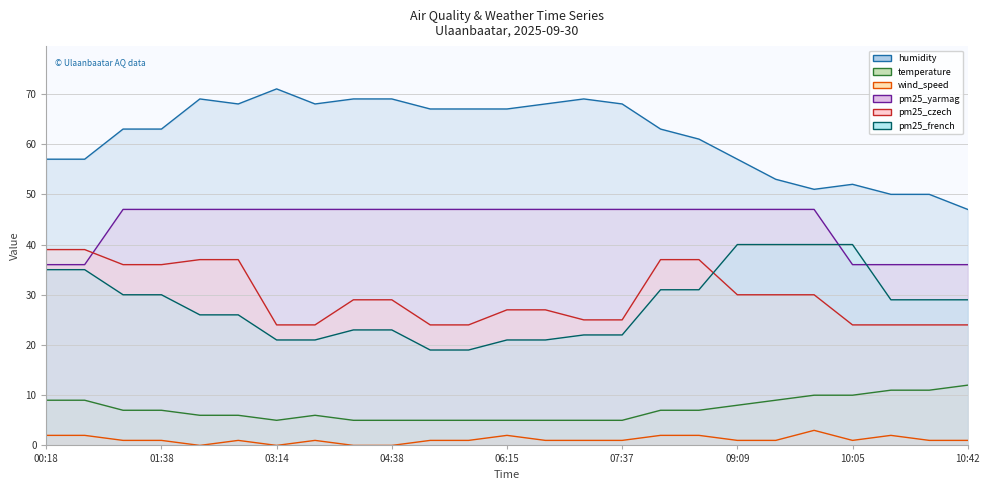

The value of wind_speed at 08:22 is 1. True or false?

False